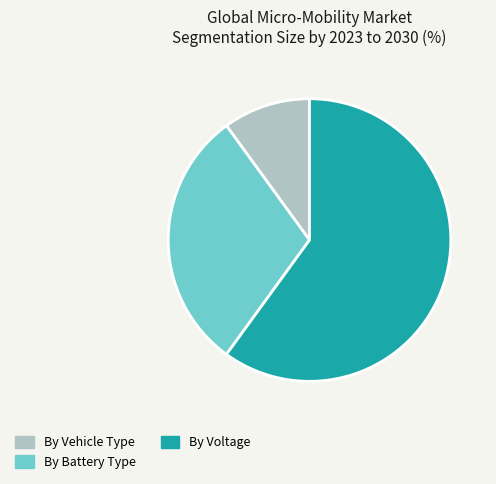

Between By Battery Type and By Vehicle Type, which is larger?

By Battery Type